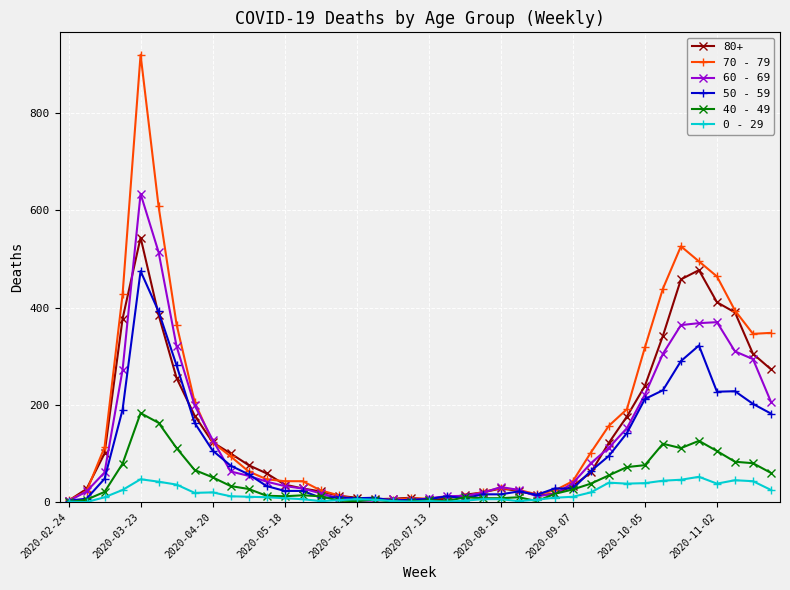

What is the value of the 70 - 79 point at the 10th from the left?

94